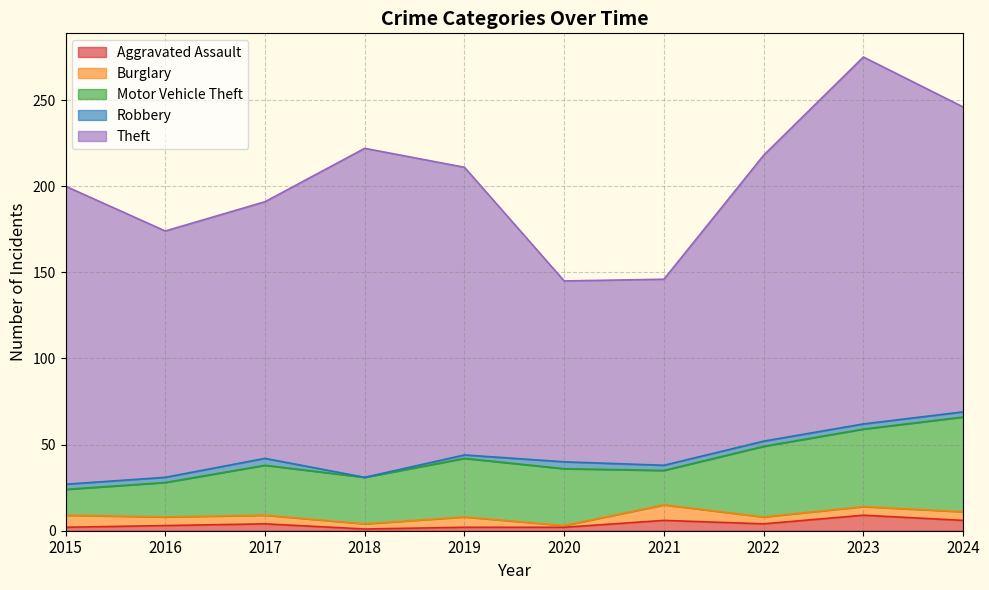

True or false: Aggravated Assault has a value of 3 at 2016.

True